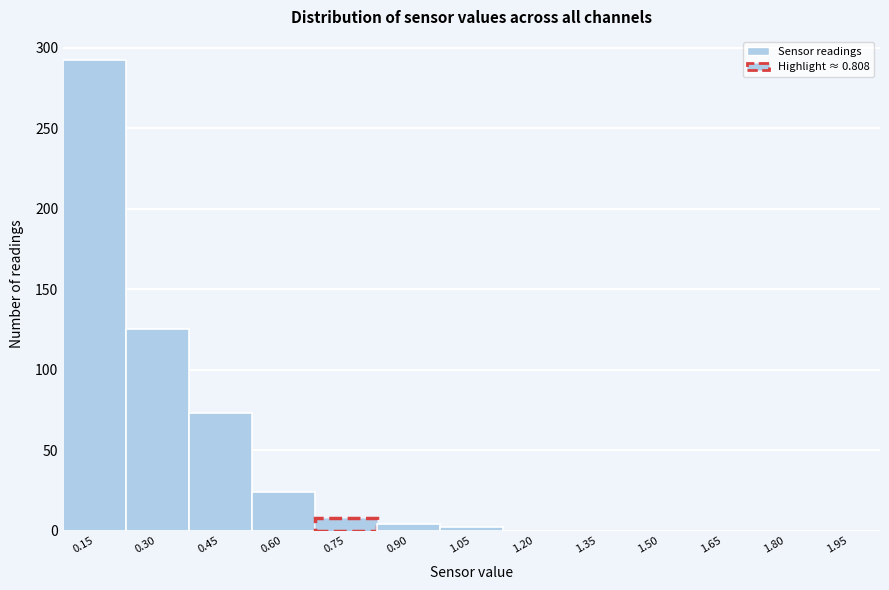

Reading left to right, extract all data points from this chart.

0.15=292	0.30=125	0.45=73	0.60=24	0.75=8	0.90=4	1.05=2	1.20=0	1.35=0	1.50=0	1.65=0	1.80=0	1.95=0